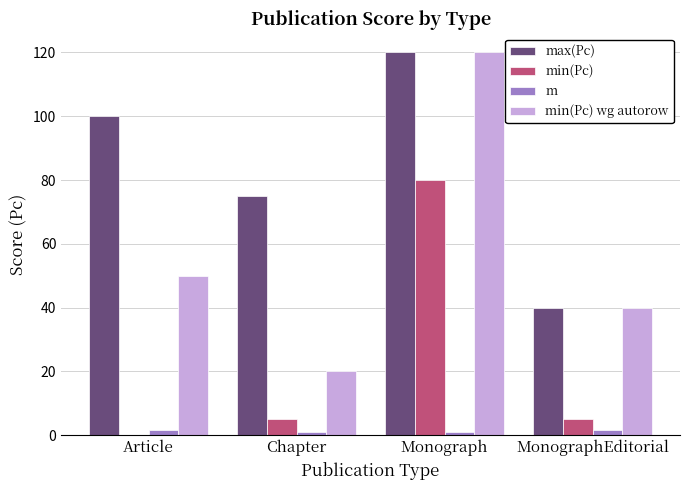

What is the average value of the min(Pc) wg autorow series?

57.5